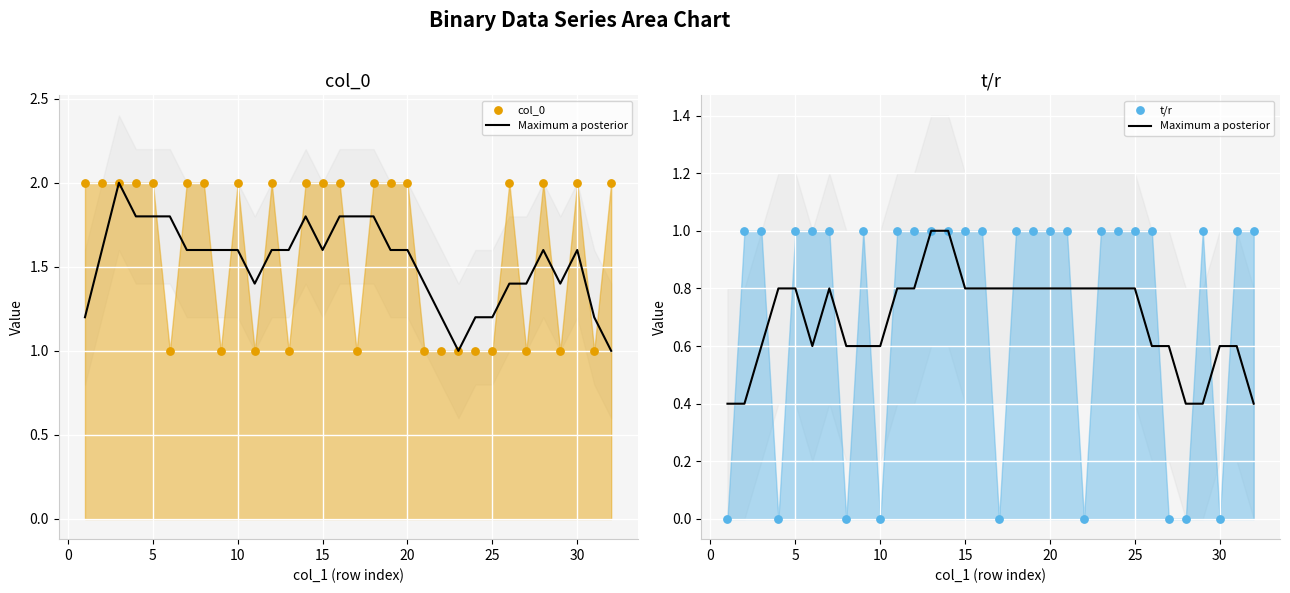

At how many categories does at least one series exceed 1?

19